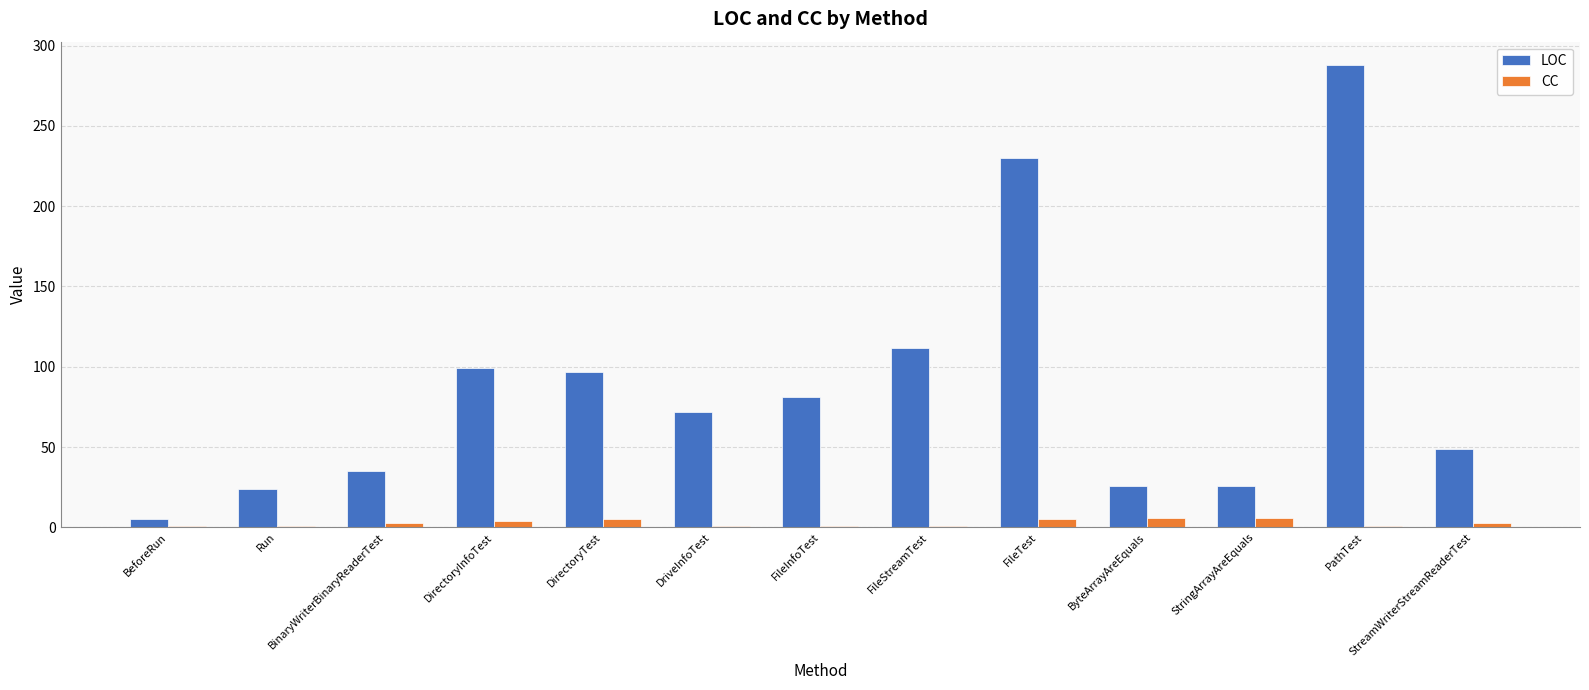

At how many categories does at least one series exceed 55?

7